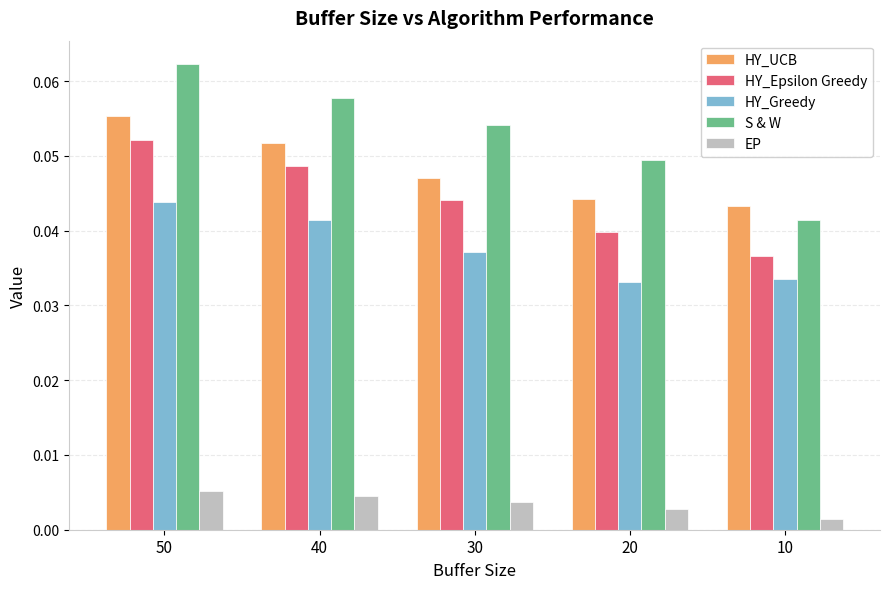

How many distinct data groups are displayed?

5